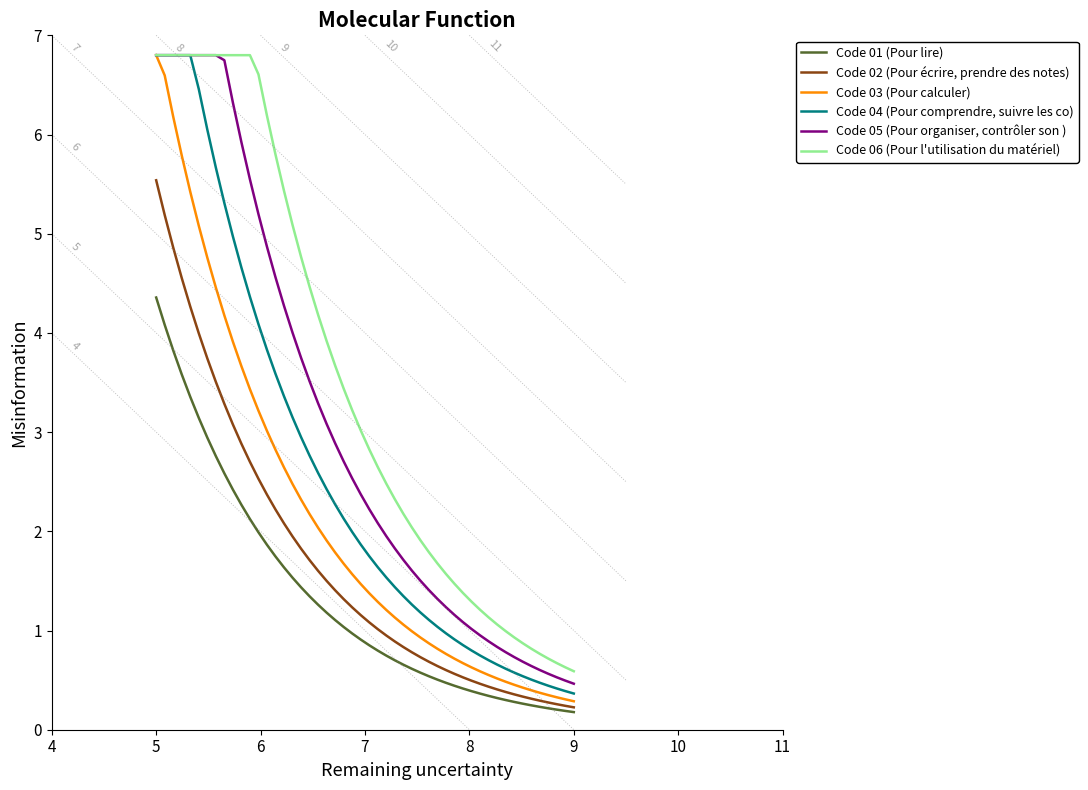

Count the values in the range 2 to 5.

4